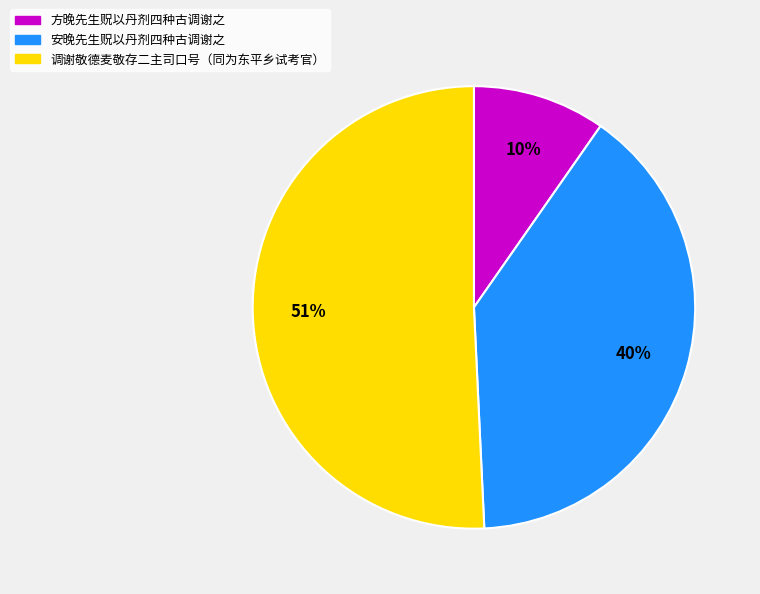

Which slice is the largest?

调谢敬德麦敬存二主司口号（同为东平乡试考官）